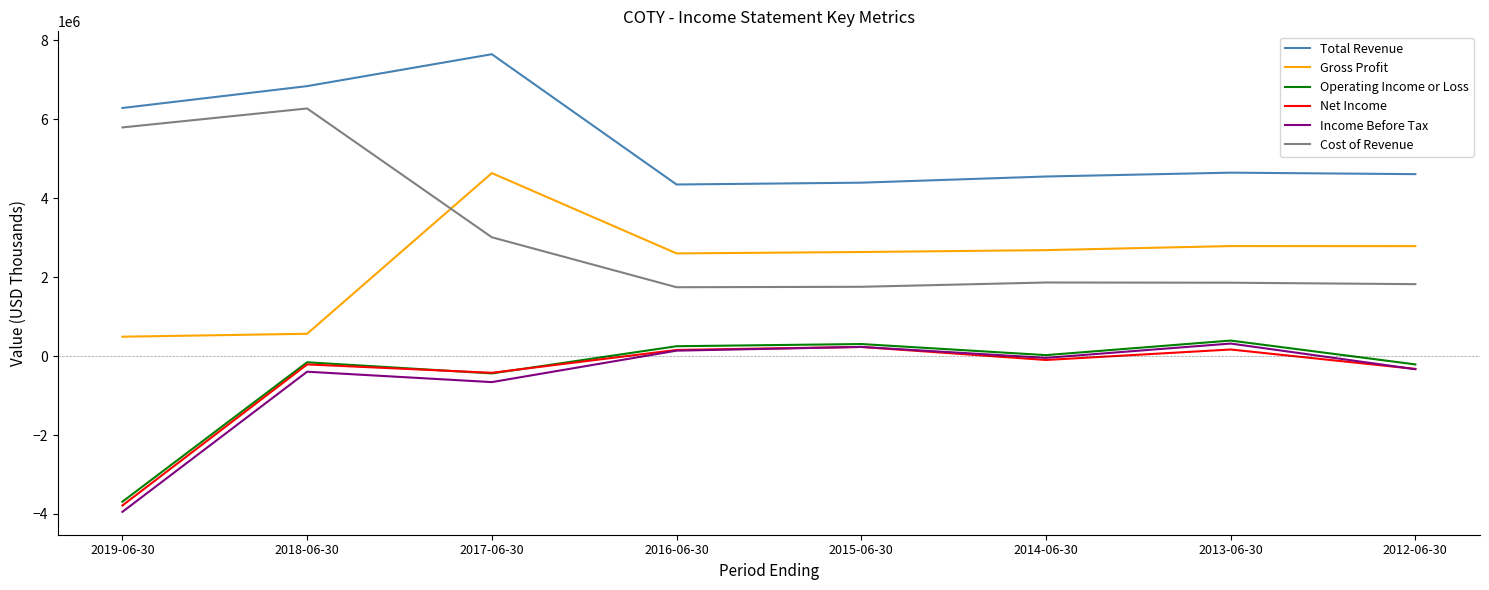

What is the minimum value for Operating Income or Loss?

-3688400